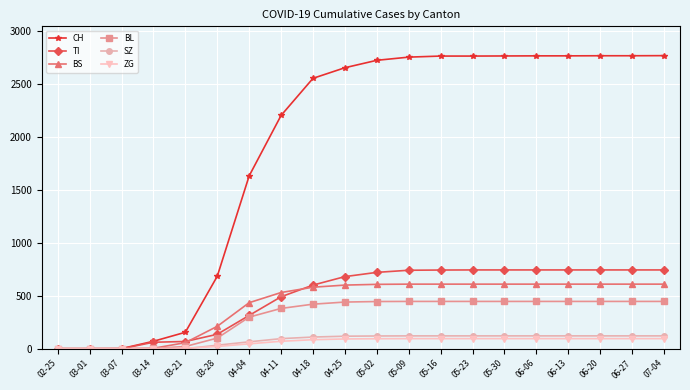

What is the maximum value shown in the chart?

2764